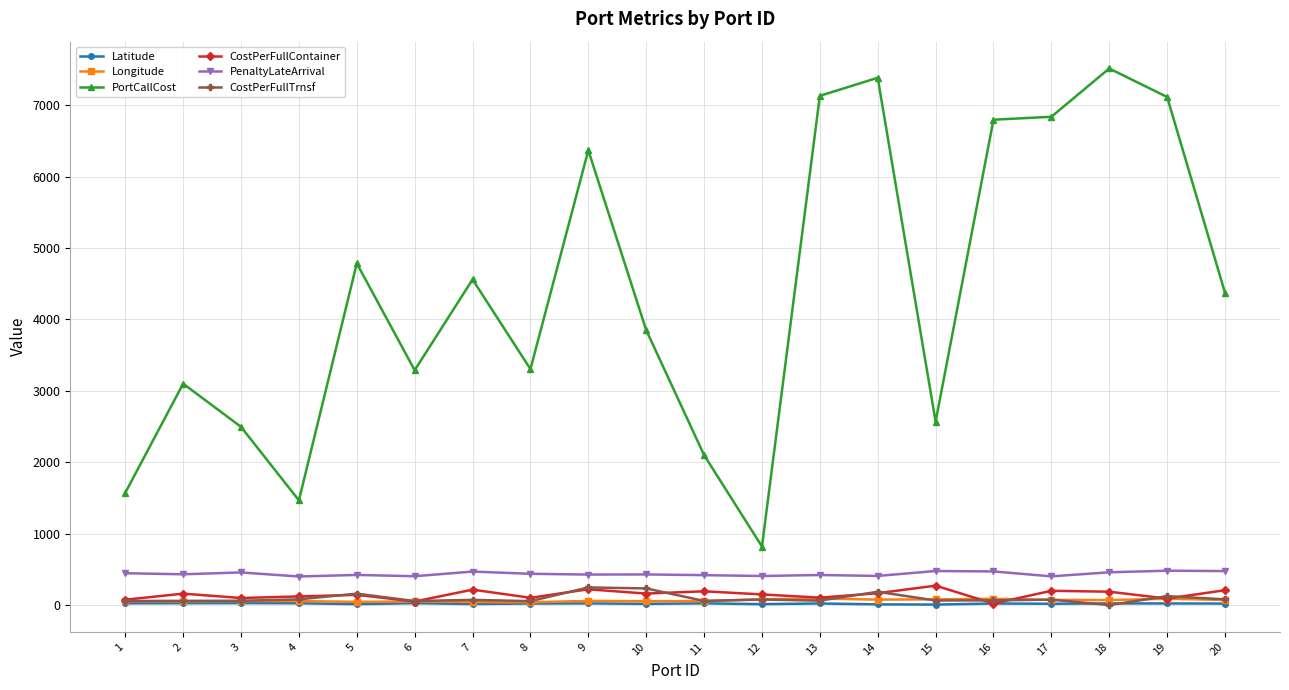

The CostPerFullTrnsf series shows 186.0 at 14. True or false?

True